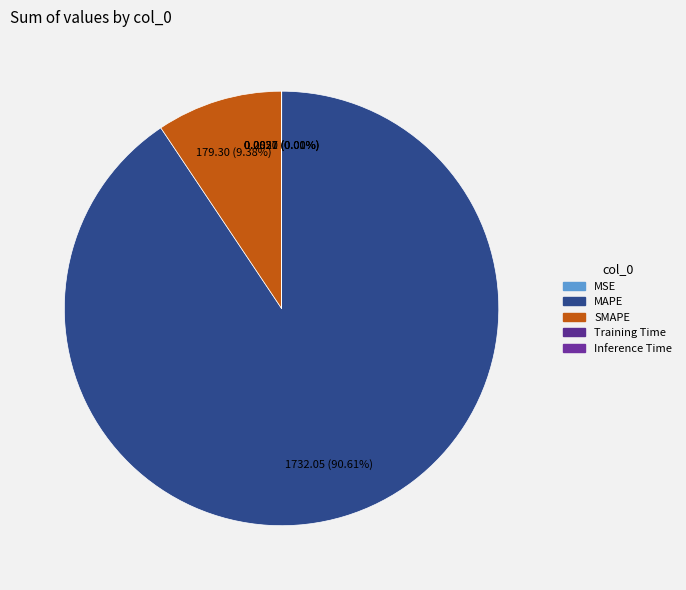

To the nearest percent, what percentage of the pie is MAPE?

91%